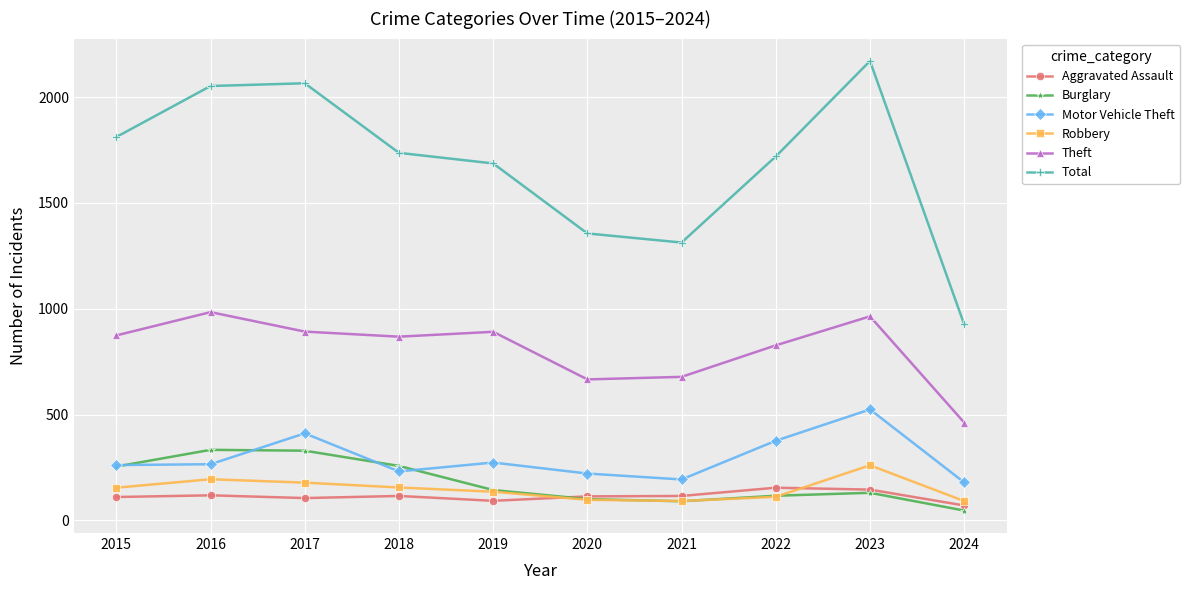

In Total, how many points are higher than both neighbors (excluding endpoints)?

2